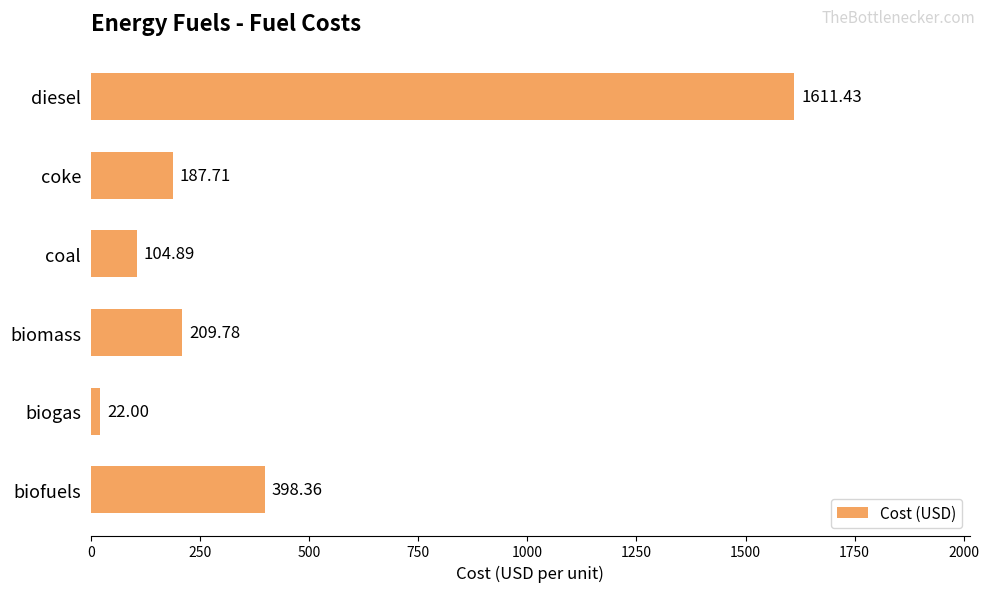

How many data points are above 209?

3